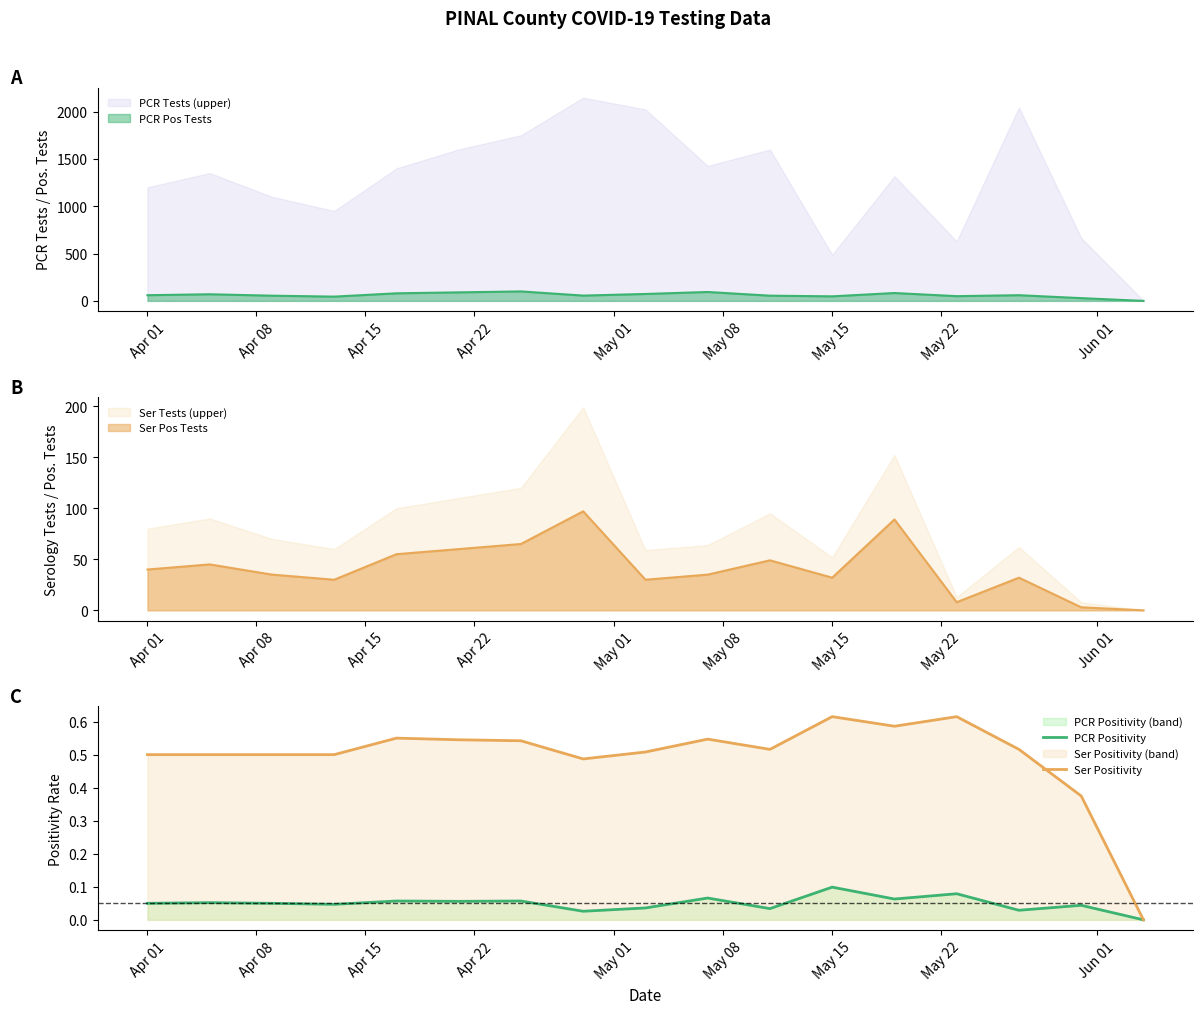

What is the highest value of the PCR Tests (upper) series?

2147